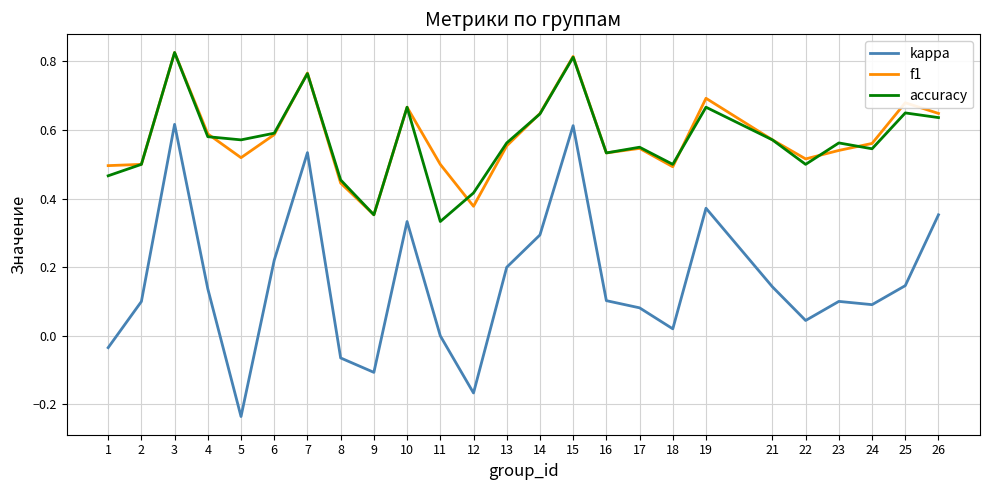

Is it true that accuracy equals 1.4 at 3?

False